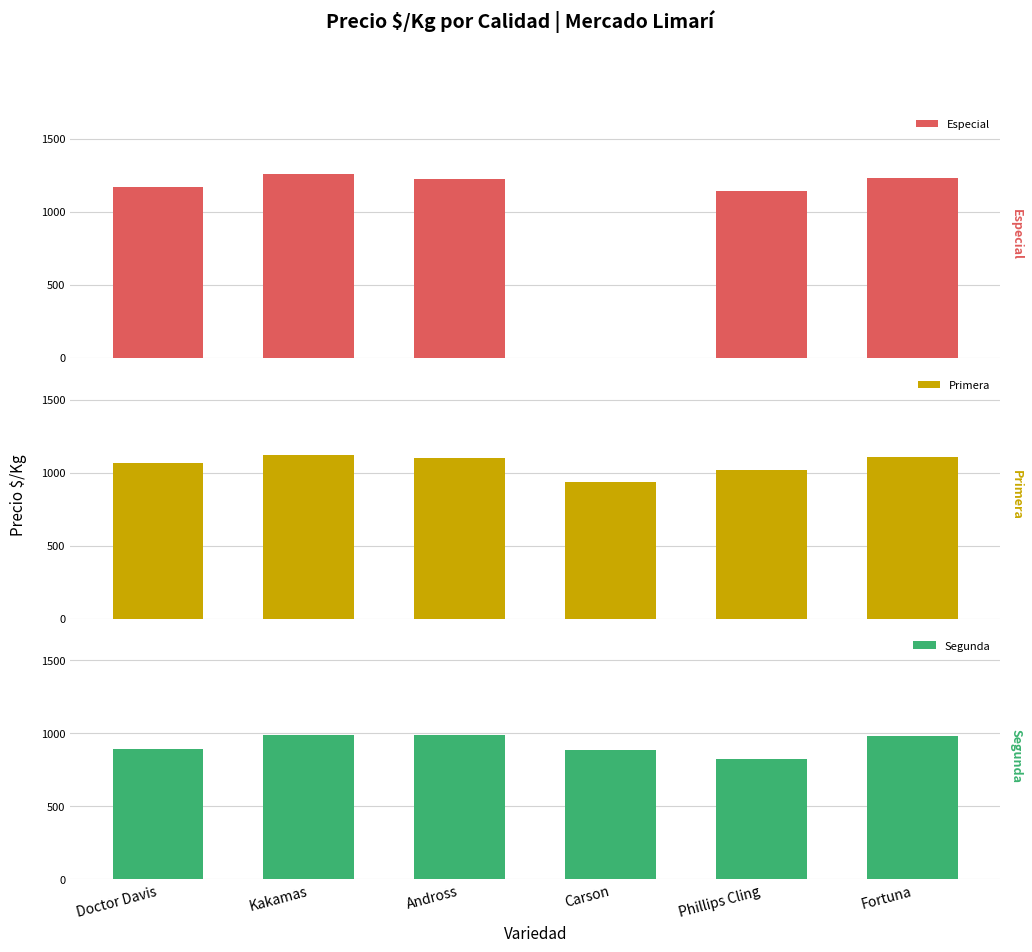

Rank the series by their average value, from highest to lowest.

Especial, Primera, Segunda